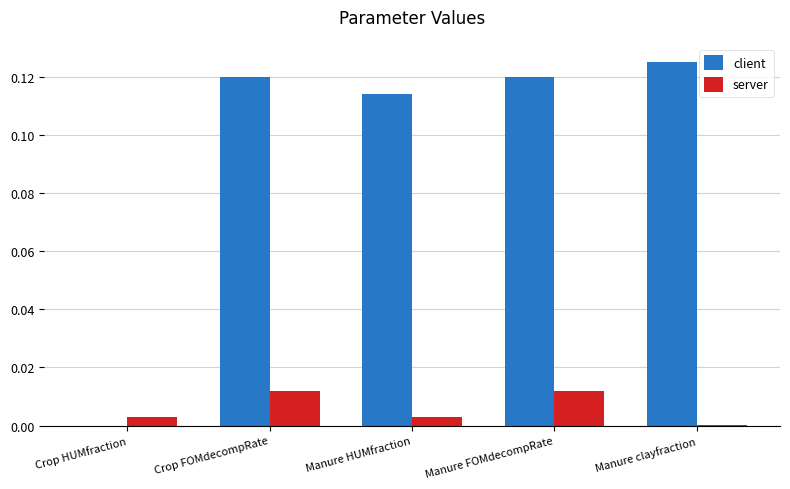

Is it true that server equals 0.0 at Manure FOMdecompRate?

True